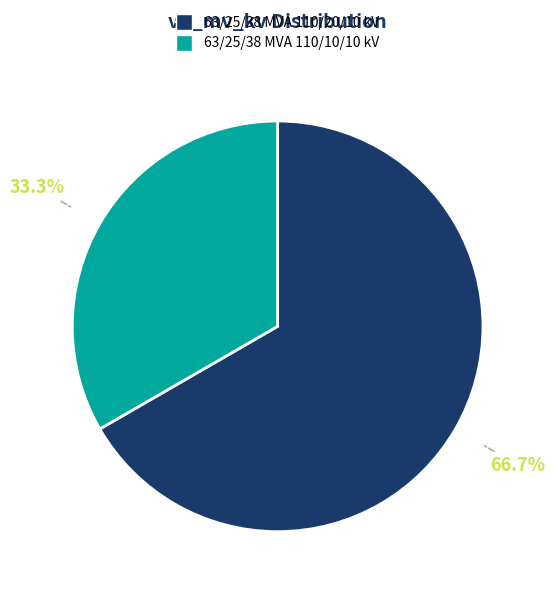

To the nearest percent, what is the combined percentage of 63/25/38 MVA 110/10/10 kV and 63/25/38 MVA 110/20/10 kV?

100%